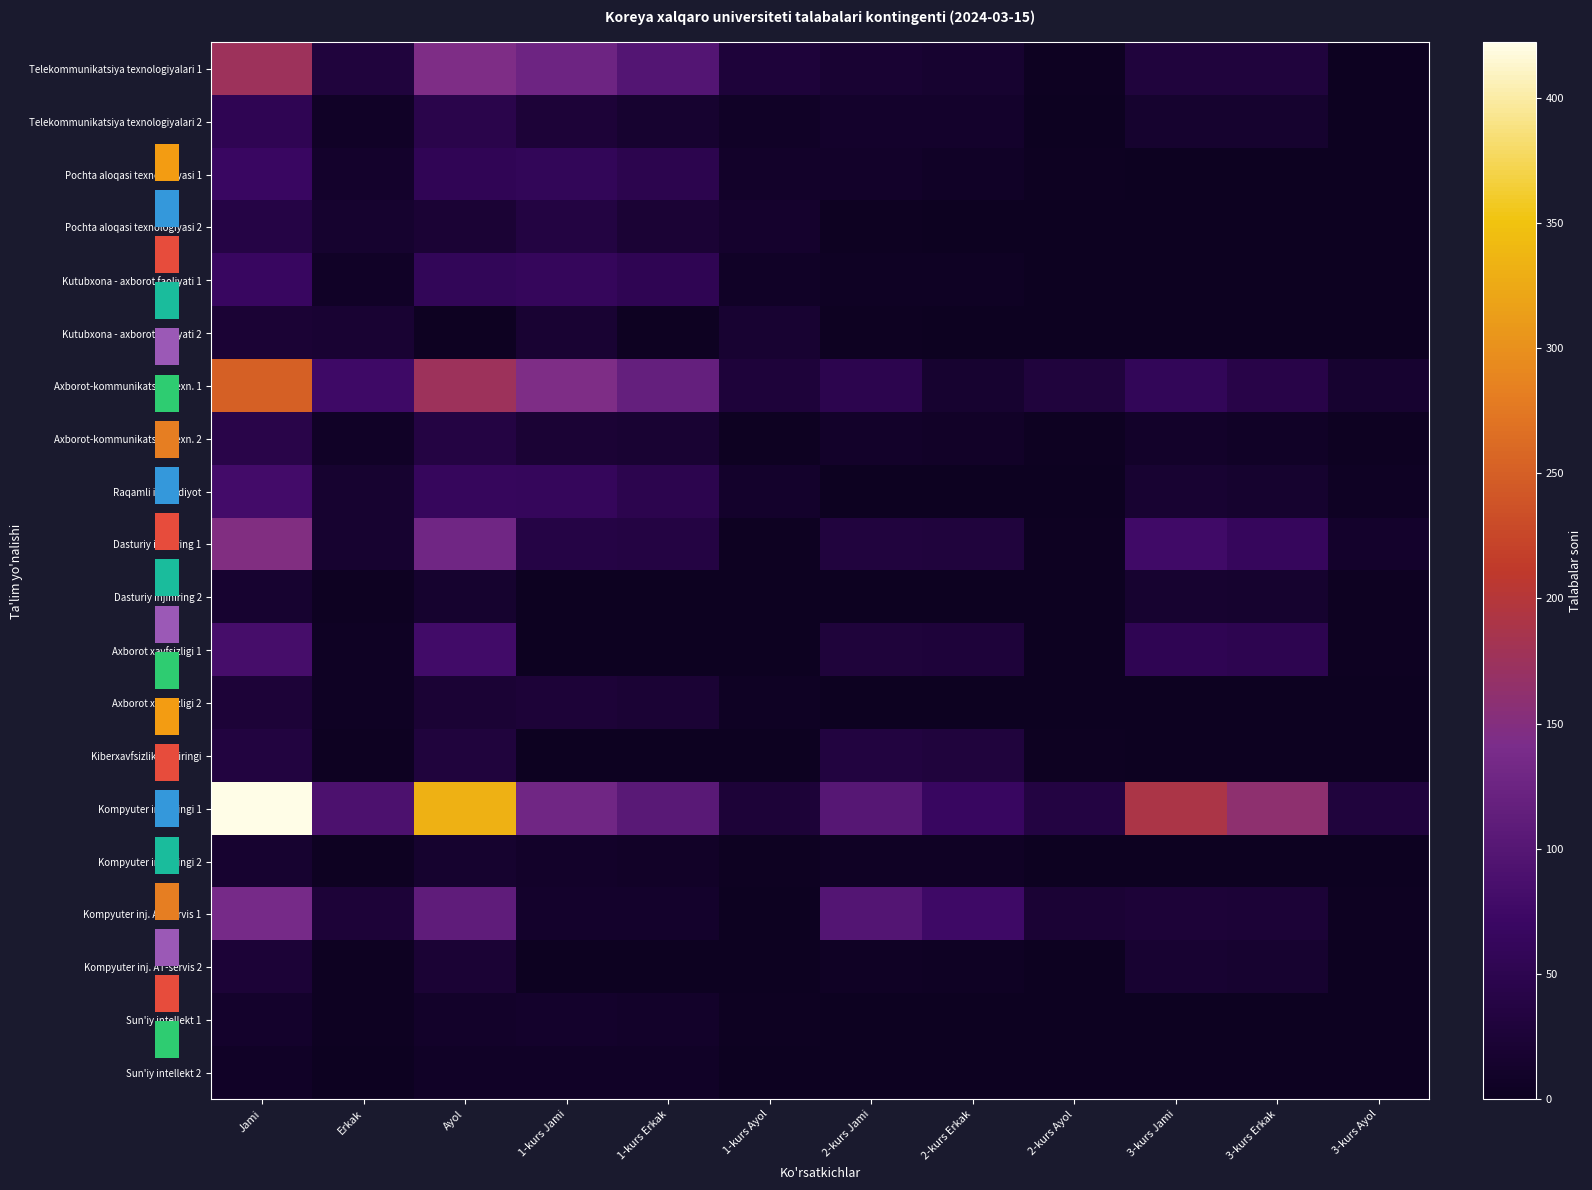

Reading left to right, transcribe all the data shown in this chart.

Telekommunikatsiya texnologiyalari 1: Jami=176	Erkak=31	Ayol=145	1-kurs Jami=126	1-kurs Erkak=98	1-kurs Ayol=28	2-kurs Jami=20	2-kurs Erkak=17	2-kurs Ayol=3	3-kurs Jami=30	3-kurs Erkak=30	3-kurs Ayol=0
Telekommunikatsiya texnologiyalari 2: Jami=54	Erkak=8	Ayol=46	1-kurs Jami=25	1-kurs Erkak=18	1-kurs Ayol=7	2-kurs Jami=13	2-kurs Erkak=12	2-kurs Ayol=1	3-kurs Jami=16	3-kurs Erkak=16	3-kurs Ayol=0
Pochta aloqasi texnologiyasi 1: Jami=68	Erkak=12	Ayol=56	1-kurs Jami=58	1-kurs Erkak=48	1-kurs Ayol=10	2-kurs Jami=10	2-kurs Erkak=8	2-kurs Ayol=2	3-kurs Jami=0	3-kurs Erkak=0	3-kurs Ayol=0
Pochta aloqasi texnologiyasi 2: Jami=38	Erkak=15	Ayol=23	1-kurs Jami=36	1-kurs Erkak=22	1-kurs Ayol=14	2-kurs Jami=2	2-kurs Erkak=1	2-kurs Ayol=1	3-kurs Jami=0	3-kurs Erkak=0	3-kurs Ayol=0
Kutubxona - axborot faoliyati 1: Jami=66	Erkak=8	Ayol=58	1-kurs Jami=62	1-kurs Erkak=54	1-kurs Ayol=8	2-kurs Jami=4	2-kurs Erkak=4	2-kurs Ayol=0	3-kurs Jami=0	3-kurs Erkak=0	3-kurs Ayol=0
Kutubxona - axborot faoliyati 2: Jami=23	Erkak=20	Ayol=3	1-kurs Jami=21	1-kurs Erkak=2	1-kurs Ayol=19	2-kurs Jami=2	2-kurs Erkak=1	2-kurs Ayol=1	3-kurs Jami=0	3-kurs Erkak=0	3-kurs Ayol=0
Axborot-kommunikatsiya texn. 1: Jami=251	Erkak=75	Ayol=176	1-kurs Jami=144	1-kurs Erkak=117	1-kurs Ayol=27	2-kurs Jami=48	2-kurs Erkak=17	2-kurs Ayol=31	3-kurs Jami=59	3-kurs Erkak=42	3-kurs Ayol=17
Axborot-kommunikatsiya texn. 2: Jami=44	Erkak=7	Ayol=37	1-kurs Jami=22	1-kurs Erkak=20	1-kurs Ayol=2	2-kurs Jami=11	2-kurs Erkak=9	2-kurs Ayol=2	3-kurs Jami=11	3-kurs Erkak=8	3-kurs Ayol=3
Raqamli iqtisodiyot: Jami=80	Erkak=17	Ayol=63	1-kurs Jami=61	1-kurs Erkak=48	1-kurs Ayol=13	2-kurs Jami=0	2-kurs Erkak=0	2-kurs Ayol=0	3-kurs Jami=19	3-kurs Erkak=15	3-kurs Ayol=4
Dasturiy injiniring 1: Jami=147	Erkak=17	Ayol=130	1-kurs Jami=39	1-kurs Erkak=37	1-kurs Ayol=2	2-kurs Jami=32	2-kurs Erkak=30	2-kurs Ayol=2	3-kurs Jami=76	3-kurs Erkak=63	3-kurs Ayol=13
Dasturiy injiniring 2: Jami=18	Erkak=2	Ayol=16	1-kurs Jami=0	1-kurs Erkak=0	1-kurs Ayol=0	2-kurs Jami=0	2-kurs Erkak=0	2-kurs Ayol=0	3-kurs Jami=18	3-kurs Erkak=16	3-kurs Ayol=2
Axborot xavfsizligi 1: Jami=83	Erkak=4	Ayol=79	1-kurs Jami=0	1-kurs Erkak=0	1-kurs Ayol=0	2-kurs Jami=29	2-kurs Erkak=28	2-kurs Ayol=1	3-kurs Jami=54	3-kurs Erkak=51	3-kurs Ayol=3
Axborot xavfsizligi 2: Jami=26	Erkak=4	Ayol=22	1-kurs Jami=26	1-kurs Erkak=22	1-kurs Ayol=4	2-kurs Jami=0	2-kurs Erkak=0	2-kurs Ayol=0	3-kurs Jami=0	3-kurs Erkak=0	3-kurs Ayol=0
Kiberxavfsizlik injiniringi: Jami=34	Erkak=3	Ayol=31	1-kurs Jami=0	1-kurs Erkak=0	1-kurs Ayol=0	2-kurs Jami=34	2-kurs Erkak=31	2-kurs Ayol=3	3-kurs Jami=0	3-kurs Erkak=0	3-kurs Ayol=0
Kompyuter injiniringi 1: Jami=422	Erkak=90	Ayol=332	1-kurs Jami=130	1-kurs Erkak=105	1-kurs Ayol=25	2-kurs Jami=101	2-kurs Erkak=66	2-kurs Ayol=35	3-kurs Jami=191	3-kurs Erkak=161	3-kurs Ayol=30
Kompyuter injiniringi 2: Jami=17	Erkak=2	Ayol=15	1-kurs Jami=11	1-kurs Erkak=9	1-kurs Ayol=2	2-kurs Jami=6	2-kurs Erkak=6	2-kurs Ayol=0	3-kurs Jami=0	3-kurs Erkak=0	3-kurs Ayol=0
Kompyuter inj. AT-servis 1: Jami=136	Erkak=25	Ayol=111	1-kurs Jami=12	1-kurs Erkak=12	1-kurs Ayol=0	2-kurs Jami=98	2-kurs Erkak=75	2-kurs Ayol=23	3-kurs Jami=26	3-kurs Erkak=24	3-kurs Ayol=2
Kompyuter inj. AT-servis 2: Jami=24	Erkak=2	Ayol=22	1-kurs Jami=0	1-kurs Erkak=0	1-kurs Ayol=0	2-kurs Jami=5	2-kurs Erkak=4	2-kurs Ayol=1	3-kurs Jami=19	3-kurs Erkak=18	3-kurs Ayol=1
Sun'iy intellekt 1: Jami=13	Erkak=3	Ayol=10	1-kurs Jami=13	1-kurs Erkak=10	1-kurs Ayol=3	2-kurs Jami=0	2-kurs Erkak=0	2-kurs Ayol=0	3-kurs Jami=0	3-kurs Erkak=0	3-kurs Ayol=0
Sun'iy intellekt 2: Jami=8	Erkak=1	Ayol=7	1-kurs Jami=8	1-kurs Erkak=7	1-kurs Ayol=1	2-kurs Jami=0	2-kurs Erkak=0	2-kurs Ayol=0	3-kurs Jami=0	3-kurs Erkak=0	3-kurs Ayol=0